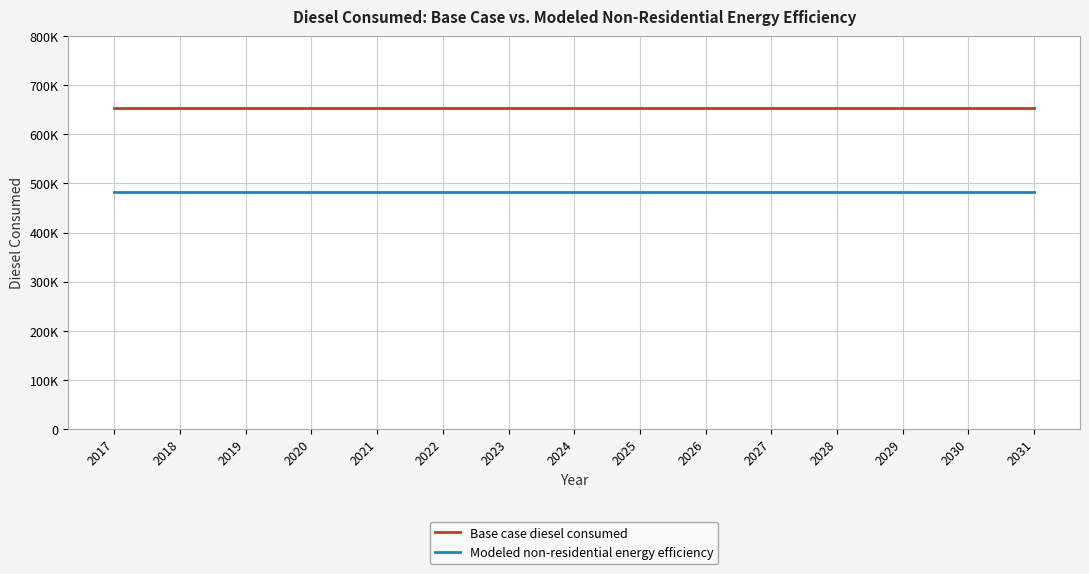

True or false: Modeled non-residential energy efficiency has more than 2 points higher than both neighbors.

False